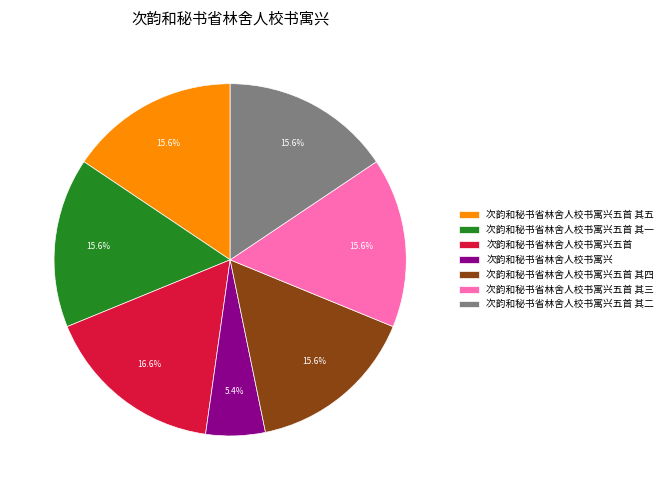

How many segments does this pie chart have?

7